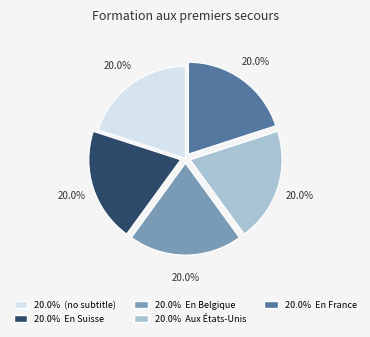

Does any single category account for the majority?

No